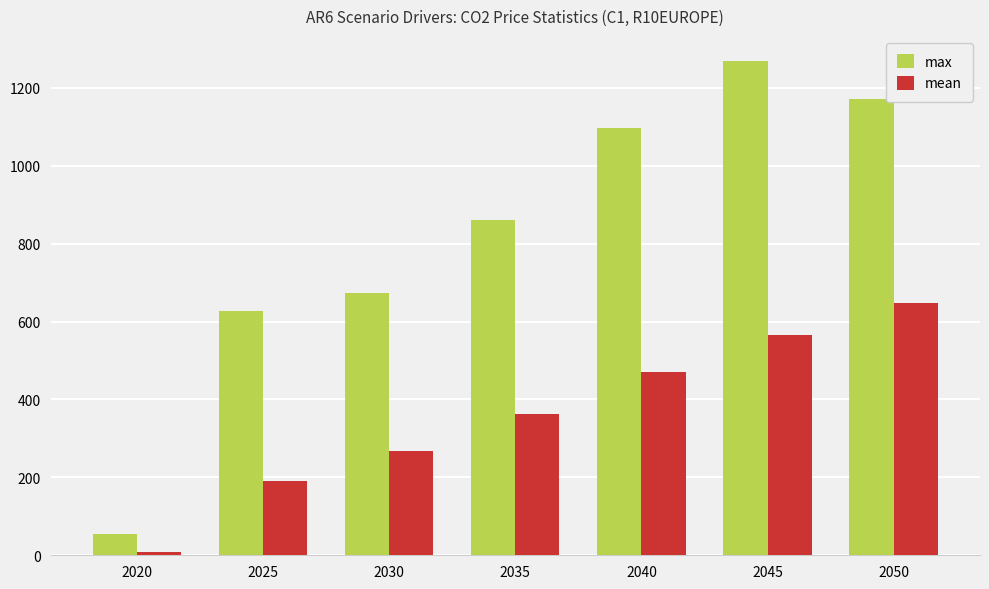

Rank the series at 2020 from highest to lowest value.

max, mean